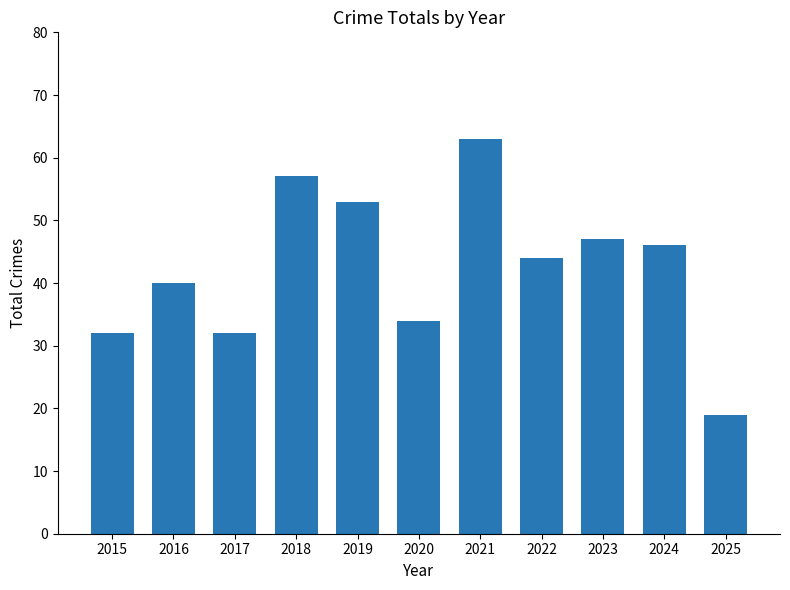

Reading left to right, extract all data points from this chart.

2015=32	2016=40	2017=32	2018=57	2019=53	2020=34	2021=63	2022=44	2023=47	2024=46	2025=19